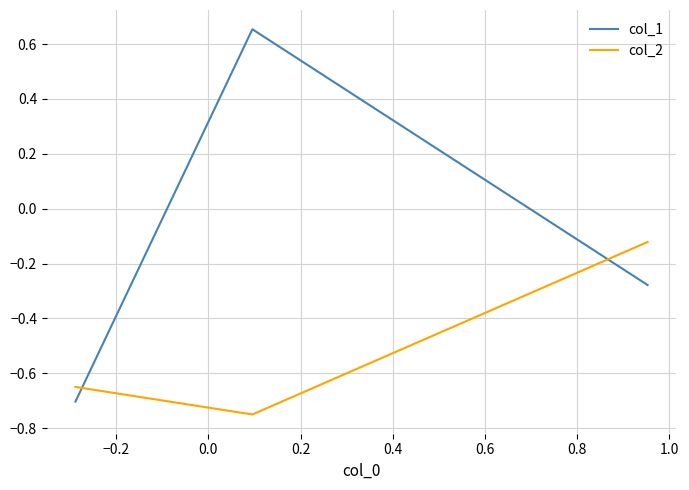

Rank the series by their average value, from lowest to highest.

col_2, col_1